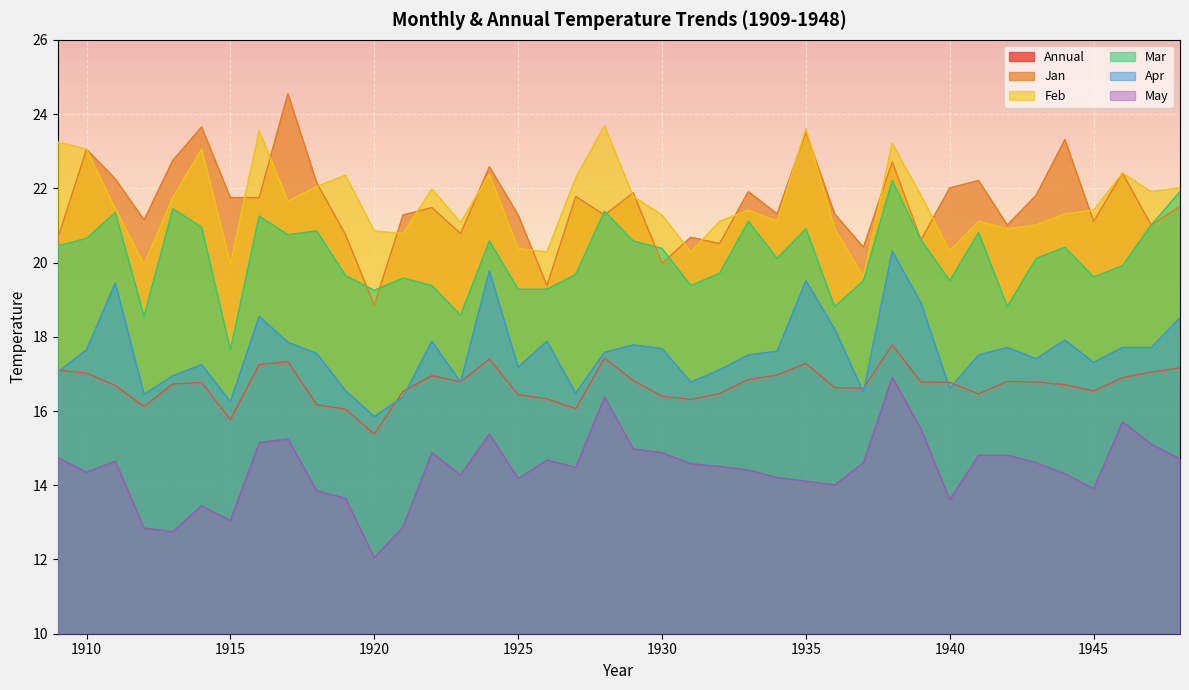

How many series are shown in this chart?

6